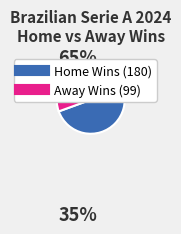

Is there any slice that represents more than half of the pie?

Yes